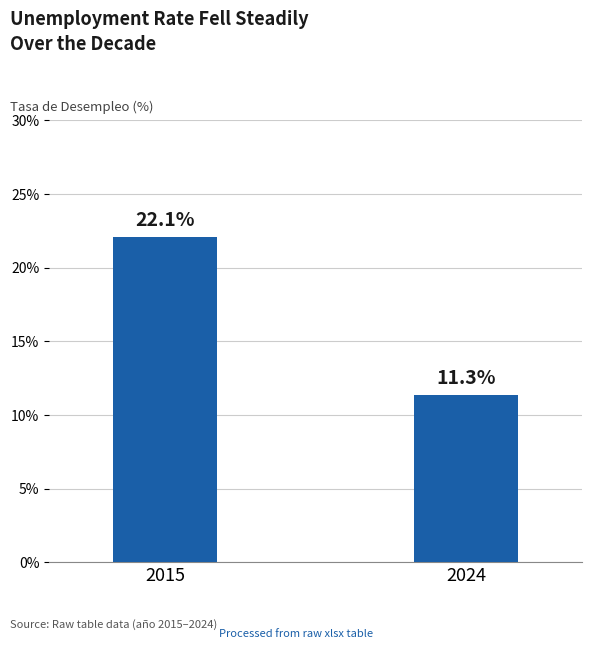

What is the sum of the values at 2024 and 2015?

33.4